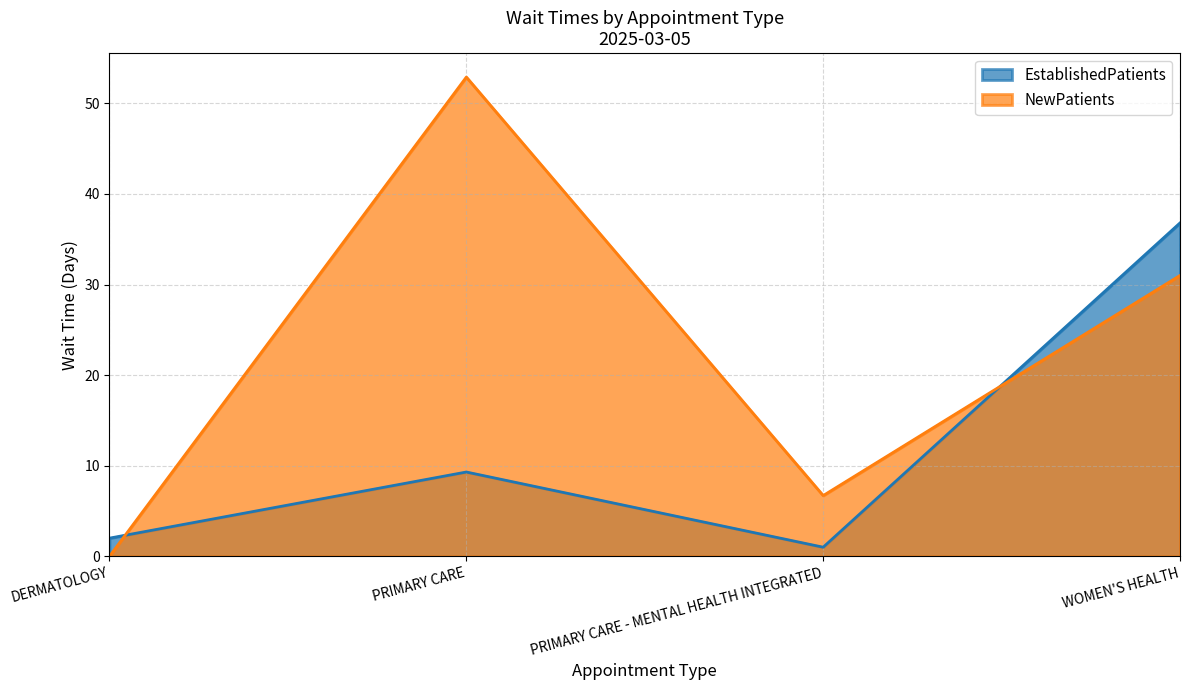

Between WOMEN'S HEALTH and PRIMARY CARE - MENTAL HEALTH INTEGRATED, which is larger?

WOMEN'S HEALTH